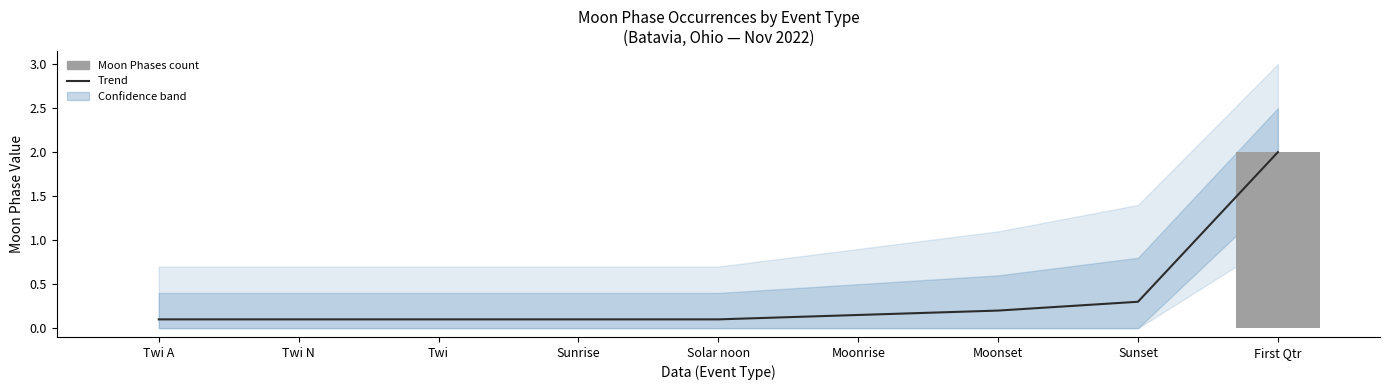

What is the sum of the Trend values at First Qtr and Sunset?

2.3